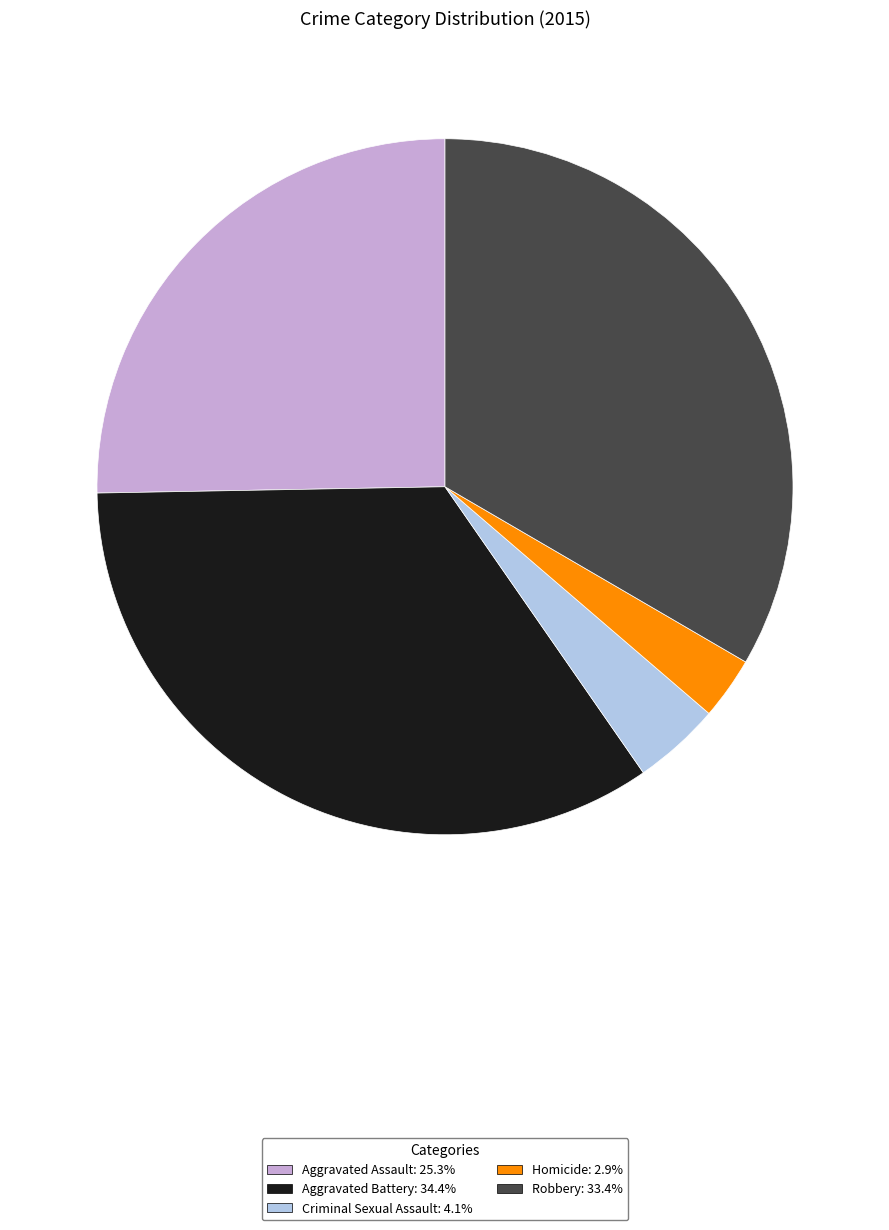

What is the ratio of the value at Robbery to the value at Criminal Sexual Assault?

8.2